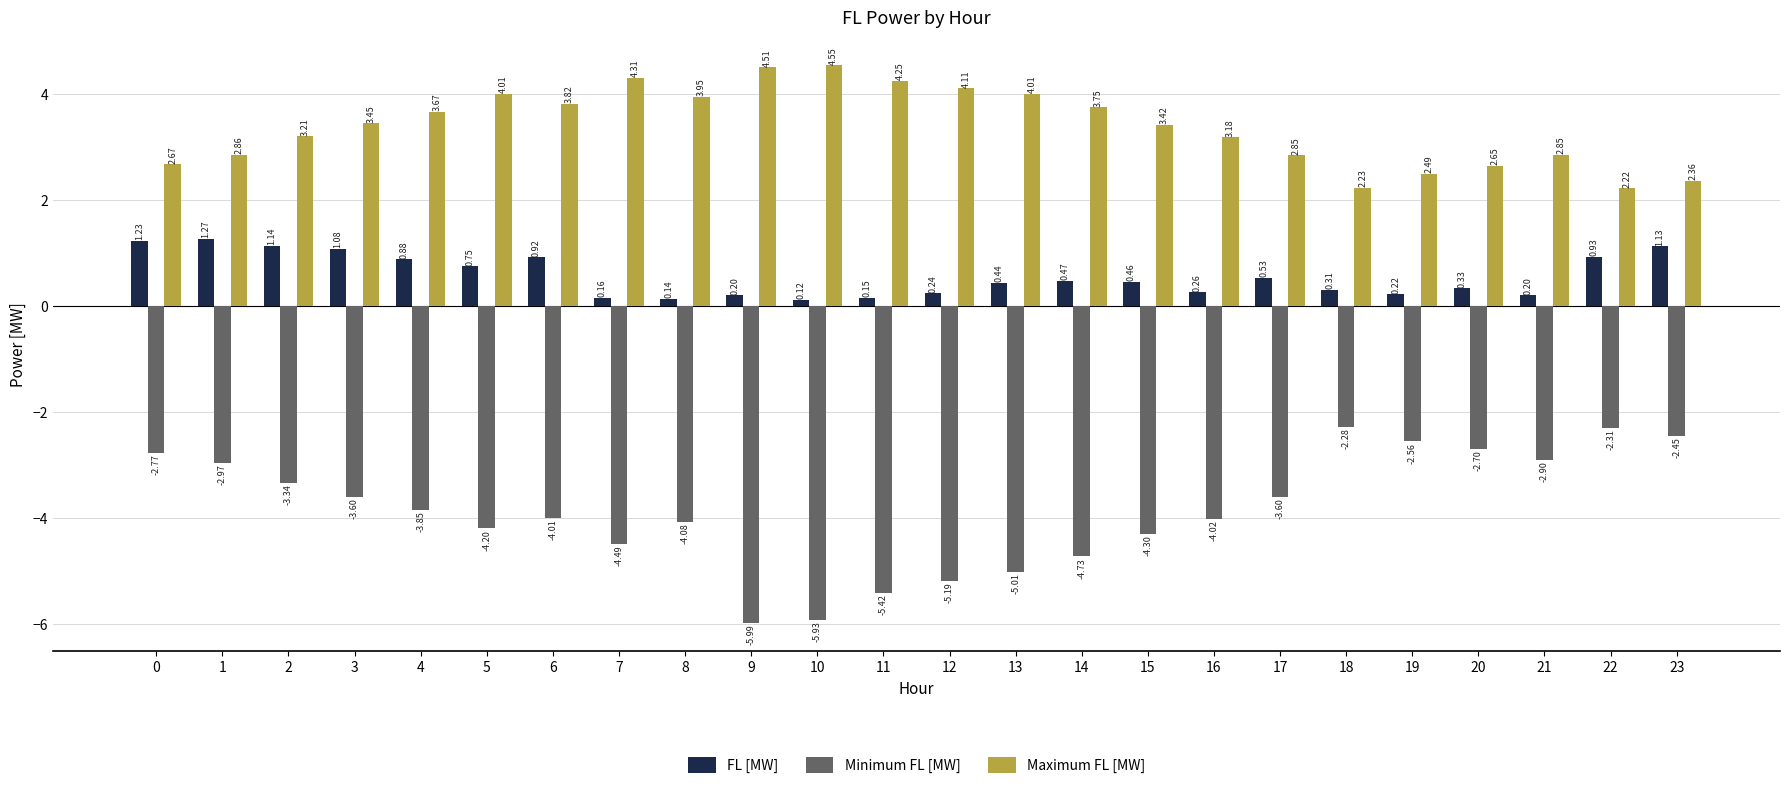

Rank the series by their maximum value, from lowest to highest.

Minimum FL [MW], FL [MW], Maximum FL [MW]